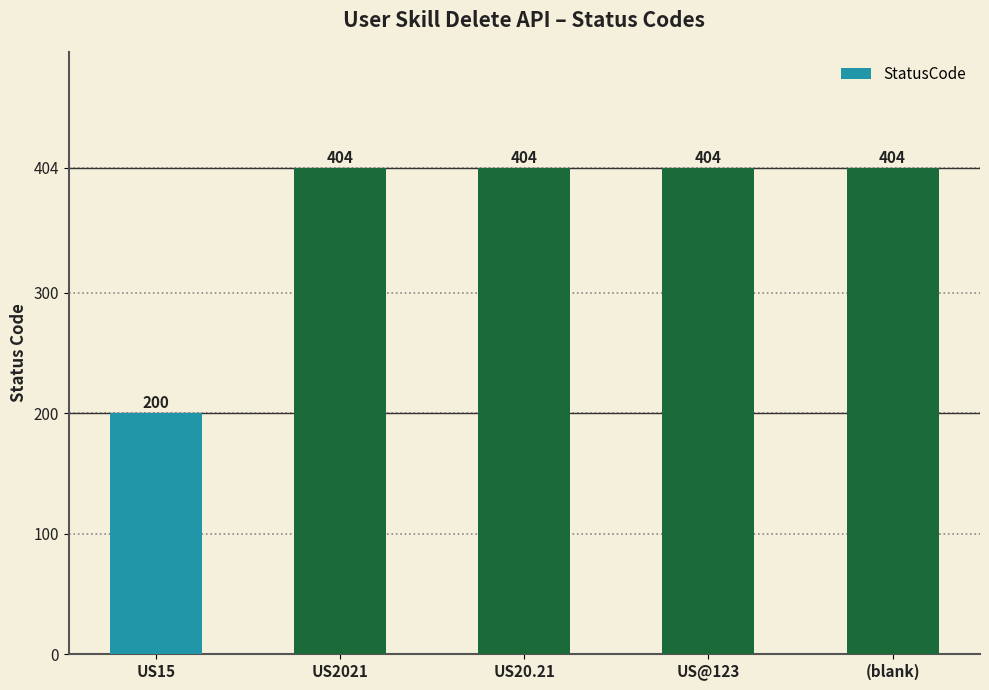

What is the maximum value shown in the chart?

404